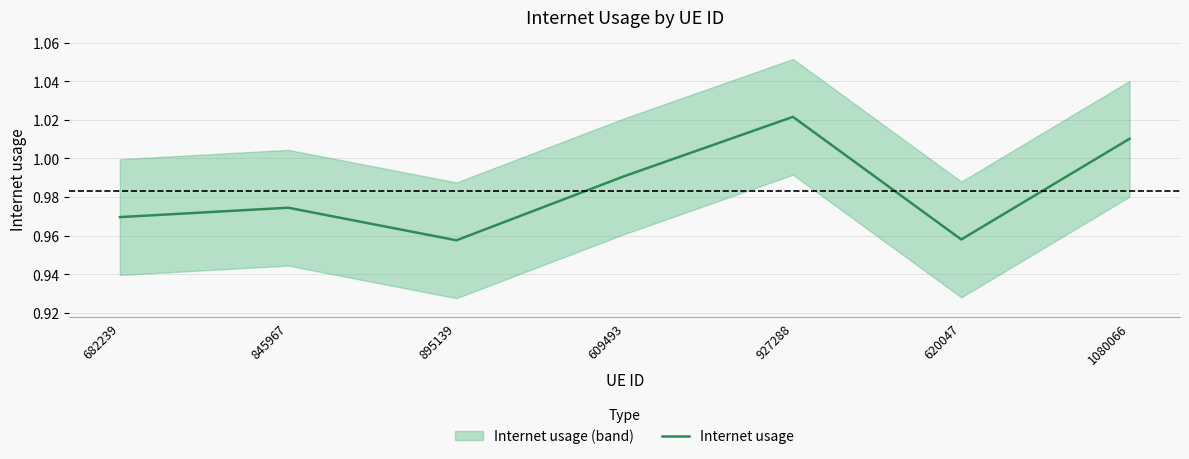

How many points are higher than both their immediate neighbors (excluding endpoints)?

2